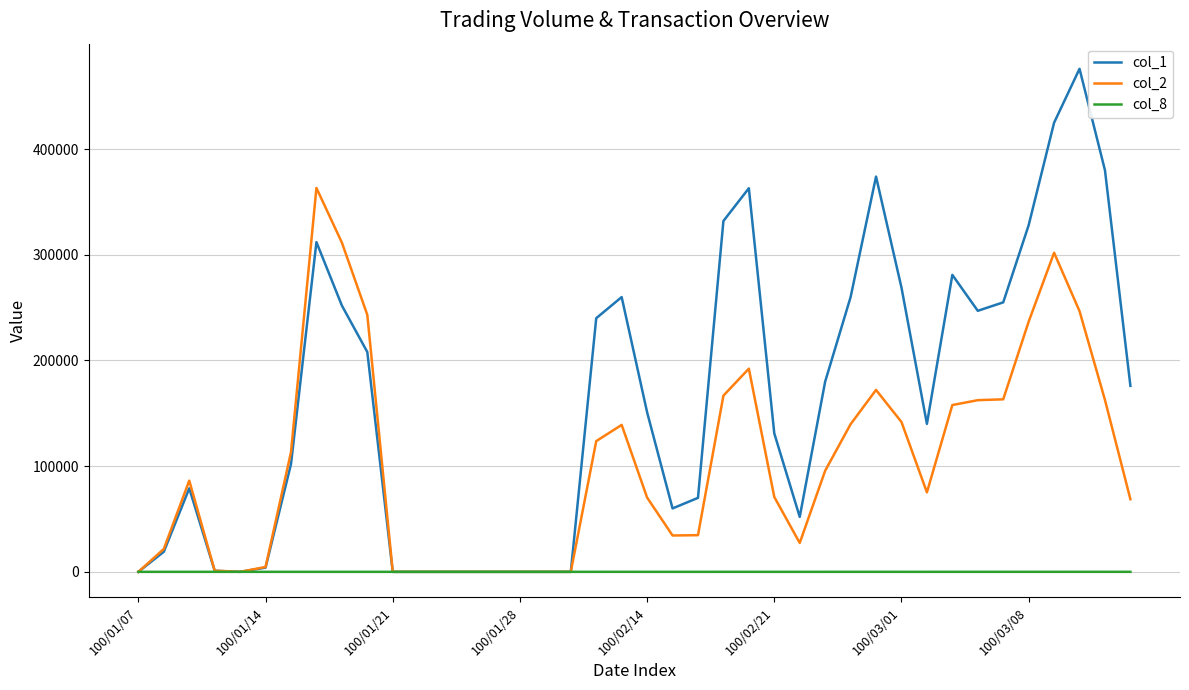

Does the chart display data point markers on the line(s)?

No